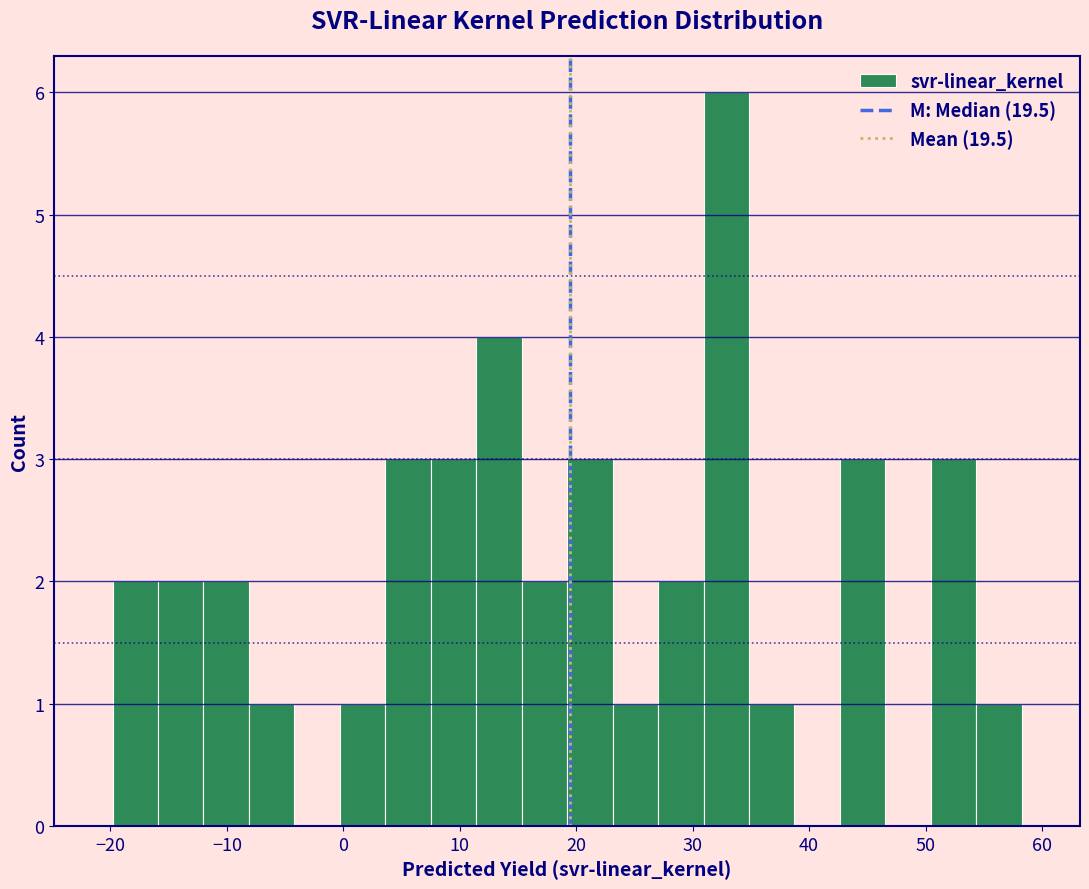

Read against the x-axis, roughly where is the centre of the tallest bar?

33